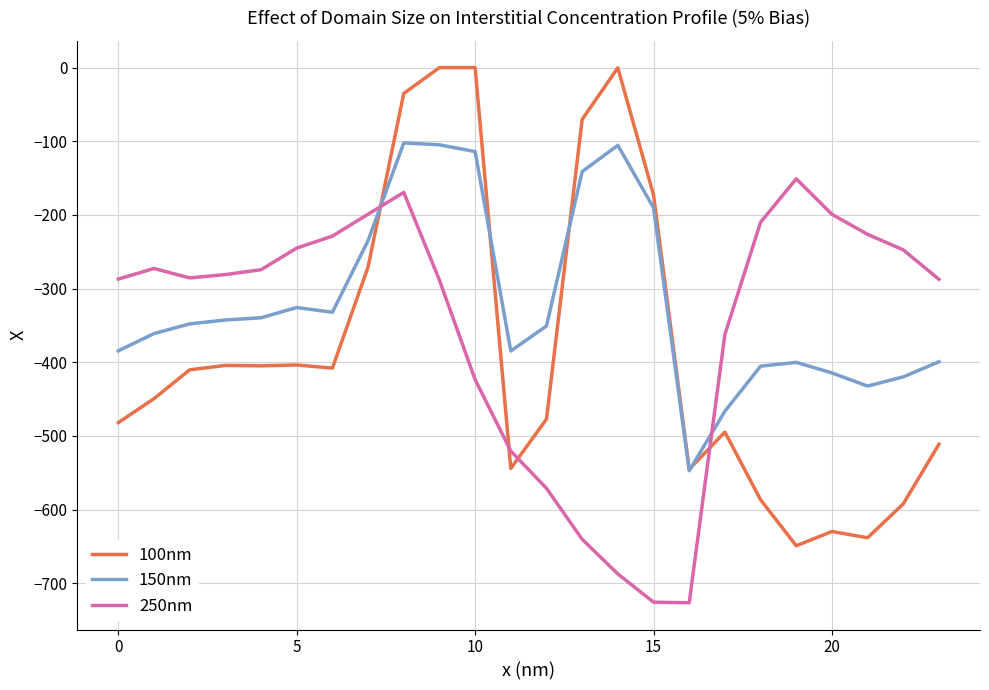

How many times do 100nm and 250nm cross each other?

4